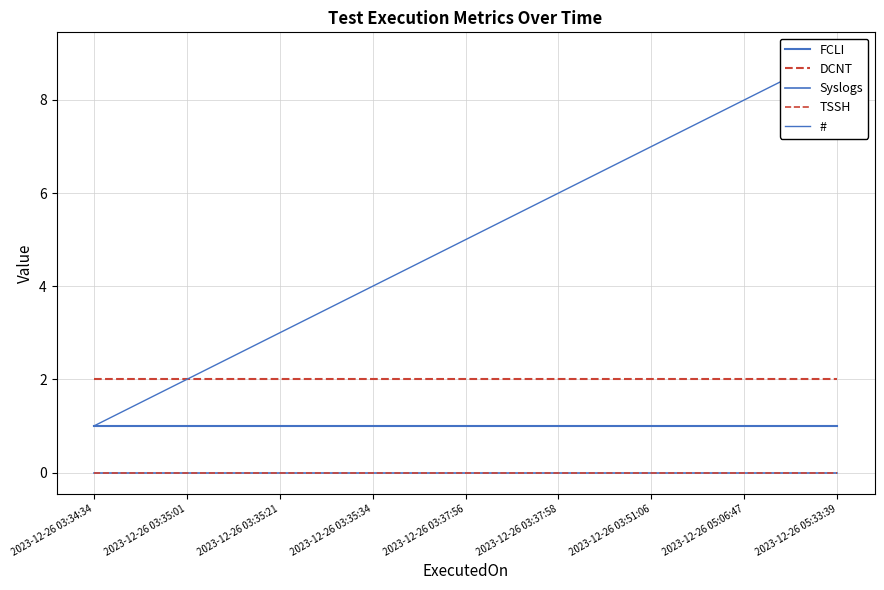

Is it true that TSSH equals 0 at 2023-12-26 03:35:01?

True